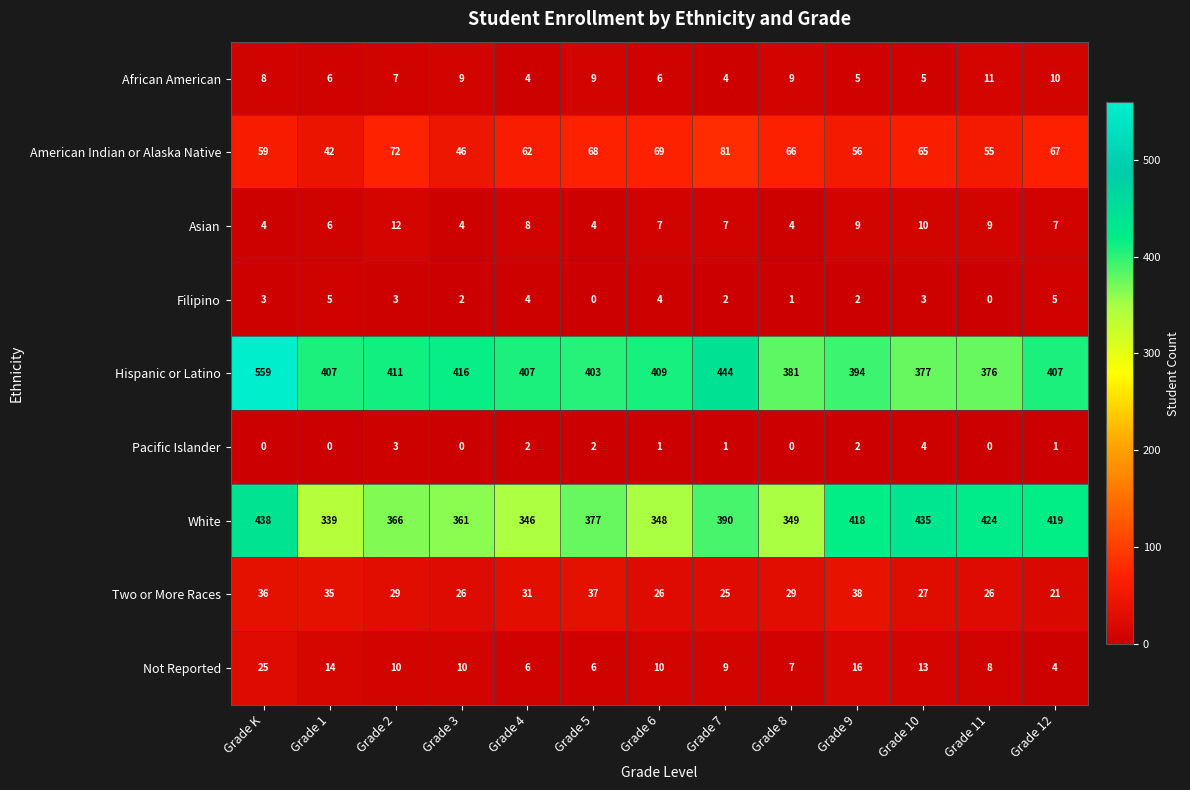

Rank the series by their maximum value, from lowest to highest.

Pacific Islander, Filipino, African American, Asian, Not Reported, Two or More Races, American Indian or Alaska Native, White, Hispanic or Latino